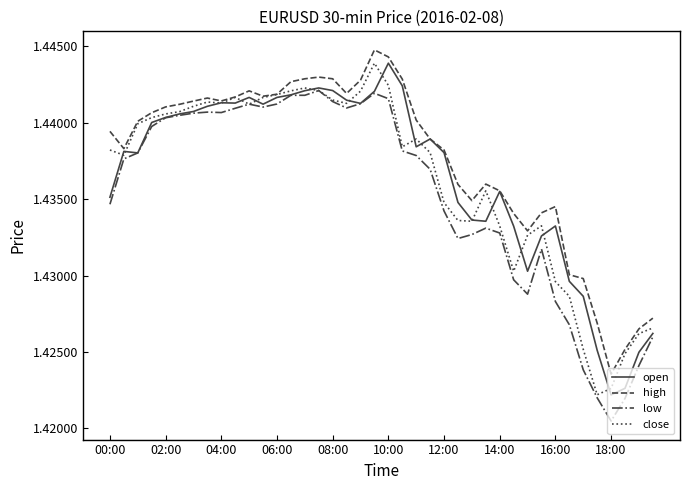

Count the high values in the range 1 to 2.

40